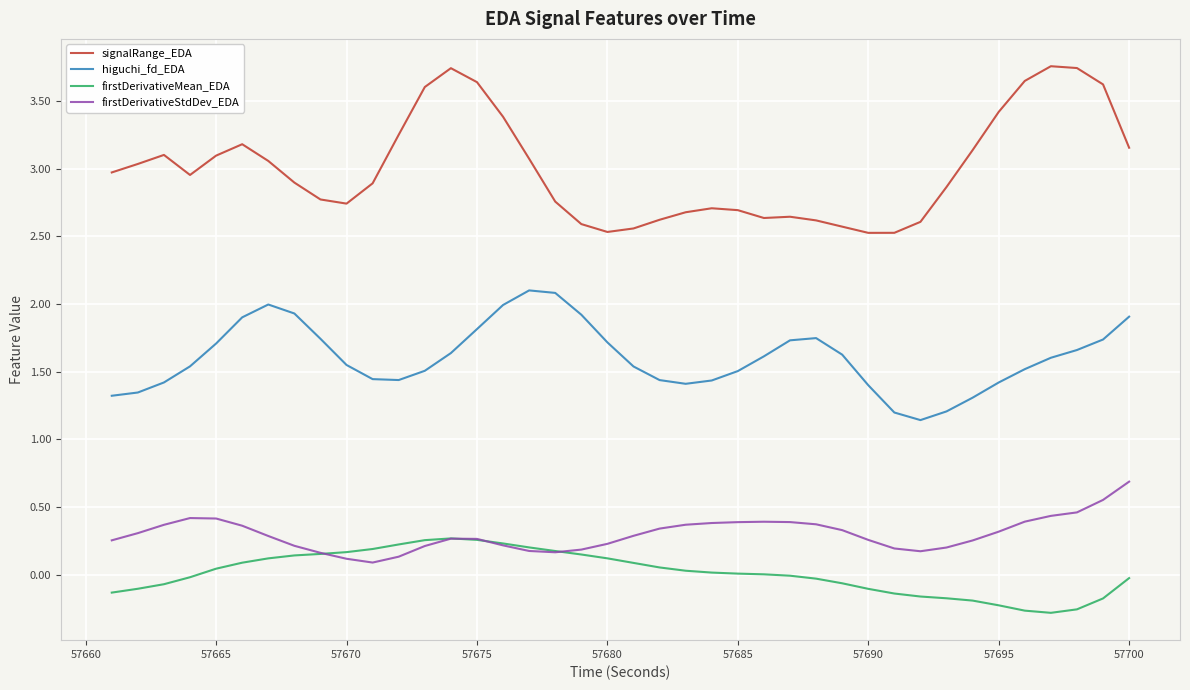

What is the minimum value shown in the chart?

-0.3